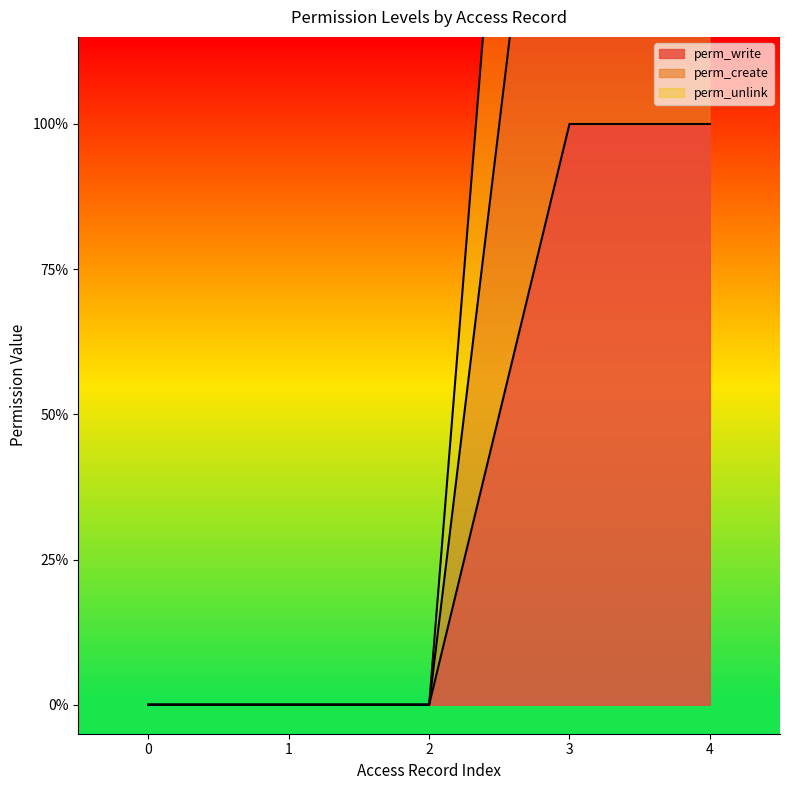

Reading left to right, transcribe all the data shown in this chart.

perm_write: 0	0	0	1	1
perm_create: 0	0	0	2	2
perm_unlink: 0	0	0	3	3